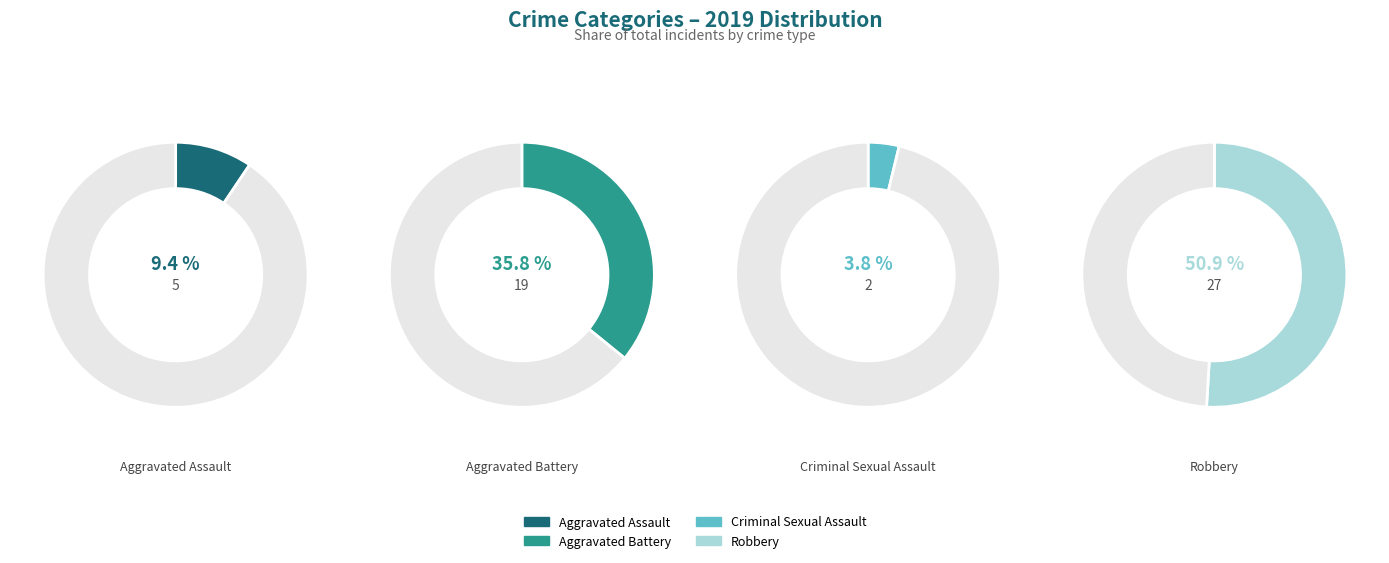

What percentage do Aggravated Battery and Robbery together represent?

86.8%